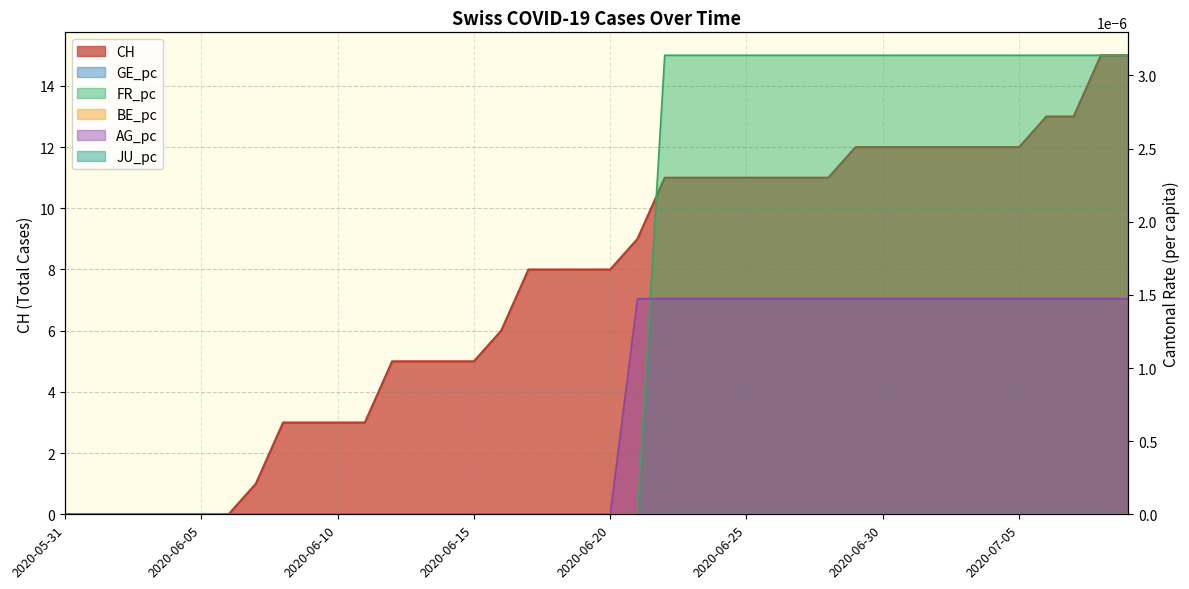

Reading left to right, extract all data points from this chart.

CH: 2020-05-31=0.0	2020-06-01=0.0	2020-06-02=0.0	2020-06-03=0.0	2020-06-04=0.0	2020-06-05=0.0	2020-06-06=0.0	2020-06-07=1.0	2020-06-08=3.0	2020-06-09=3.0	2020-06-10=3.0	2020-06-11=3.0	2020-06-12=5.0	2020-06-13=5.0	2020-06-14=5.0	2020-06-15=5.0	2020-06-16=6.0	2020-06-17=8.0	2020-06-18=8.0	2020-06-19=8.0	2020-06-20=8.0	2020-06-21=9.0	2020-06-22=11.0	2020-06-23=11.0	2020-06-24=11.0	2020-06-25=11.0	2020-06-26=11.0	2020-06-27=11.0	2020-06-28=11.0	2020-06-29=12.0	2020-06-30=12.0	2020-07-01=12.0	2020-07-02=12.0	2020-07-03=12.0	2020-07-04=12.0	2020-07-05=12.0	2020-07-06=13.0	2020-07-07=13.0	2020-07-08=15.0	2020-07-09=15.0
FR_pc: 2020-05-31=0.0	2020-06-01=0.0	2020-06-02=0.0	2020-06-03=0.0	2020-06-04=0.0	2020-06-05=0.0	2020-06-06=0.0	2020-06-07=0.0	2020-06-08=0.0	2020-06-09=0.0	2020-06-10=0.0	2020-06-11=0.0	2020-06-12=0.0	2020-06-13=0.0	2020-06-14=0.0	2020-06-15=0.0	2020-06-16=0.0	2020-06-17=0.0	2020-06-18=0.0	2020-06-19=0.0	2020-06-20=0.0	2020-06-21=0.0	2020-06-22=0.0	2020-06-23=0.0	2020-06-24=0.0	2020-06-25=0.0	2020-06-26=0.0	2020-06-27=0.0	2020-06-28=0.0	2020-06-29=0.0	2020-06-30=0.0	2020-07-01=0.0	2020-07-02=0.0	2020-07-03=0.0	2020-07-04=0.0	2020-07-05=0.0	2020-07-06=0.0	2020-07-07=0.0	2020-07-08=0.0	2020-07-09=0.0
AG_pc: 2020-05-31=0.0	2020-06-01=0.0	2020-06-02=0.0	2020-06-03=0.0	2020-06-04=0.0	2020-06-05=0.0	2020-06-06=0.0	2020-06-07=0.0	2020-06-08=0.0	2020-06-09=0.0	2020-06-10=0.0	2020-06-11=0.0	2020-06-12=0.0	2020-06-13=0.0	2020-06-14=0.0	2020-06-15=0.0	2020-06-16=0.0	2020-06-17=0.0	2020-06-18=0.0	2020-06-19=0.0	2020-06-20=0.0	2020-06-21=0.0	2020-06-22=0.0	2020-06-23=0.0	2020-06-24=0.0	2020-06-25=0.0	2020-06-26=0.0	2020-06-27=0.0	2020-06-28=0.0	2020-06-29=0.0	2020-06-30=0.0	2020-07-01=0.0	2020-07-02=0.0	2020-07-03=0.0	2020-07-04=0.0	2020-07-05=0.0	2020-07-06=0.0	2020-07-07=0.0	2020-07-08=0.0	2020-07-09=0.0